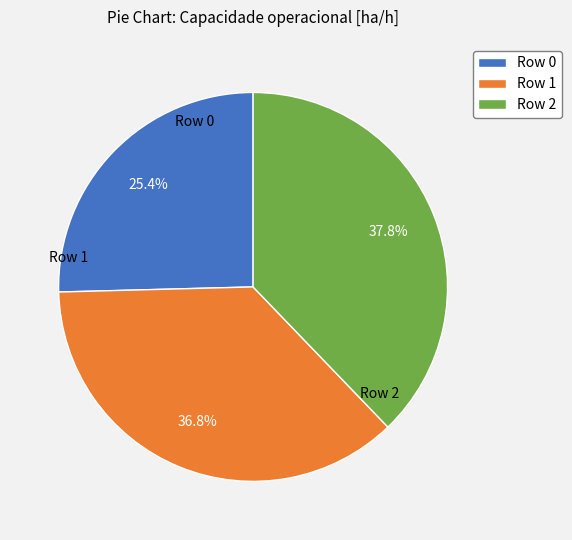

Combined, do Row 2 and Row 1 account for over 50%?

Yes